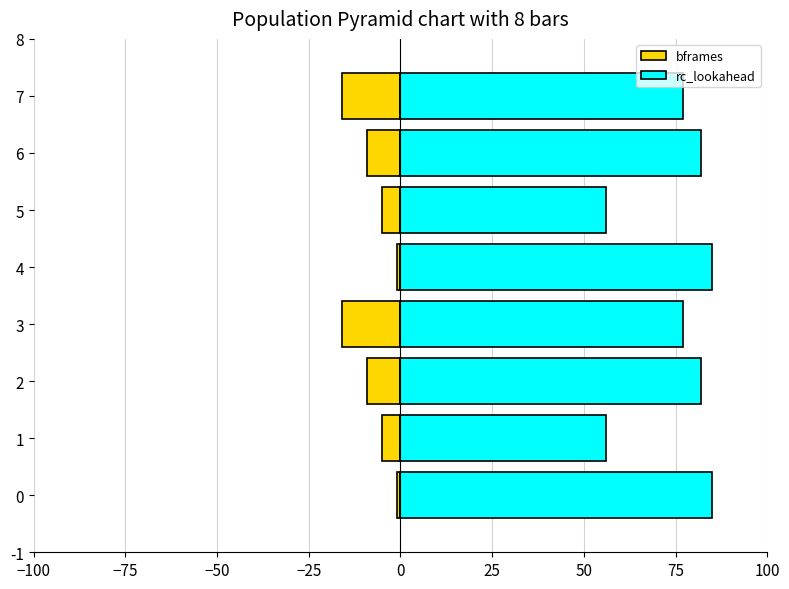

What is the approximate value of rc_lookahead at 4, to the nearest 10?

80